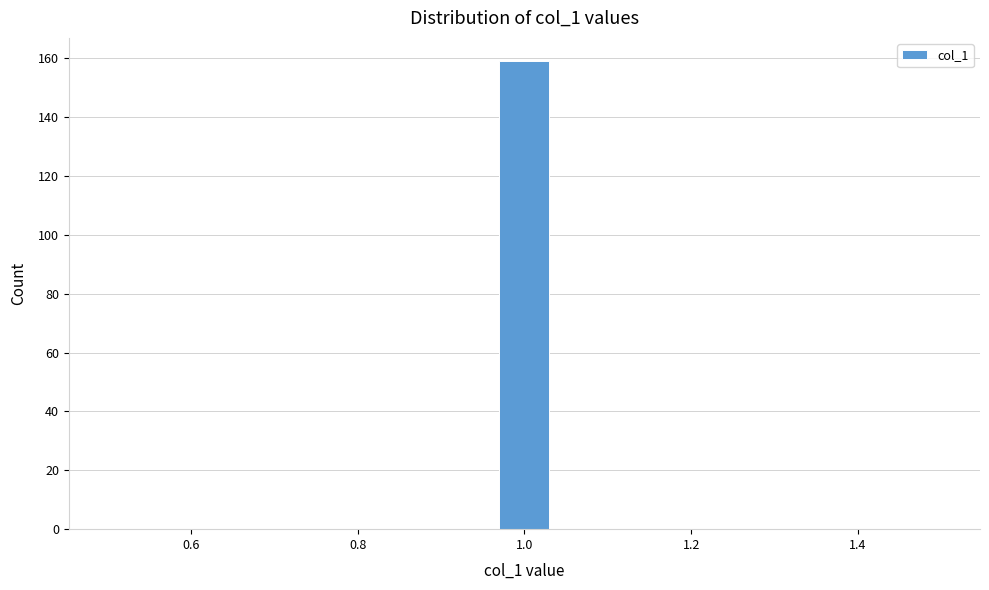

Around what value on the x-axis is the tallest bar? Give the approximate position of its centre, as read against the axis.

1.00